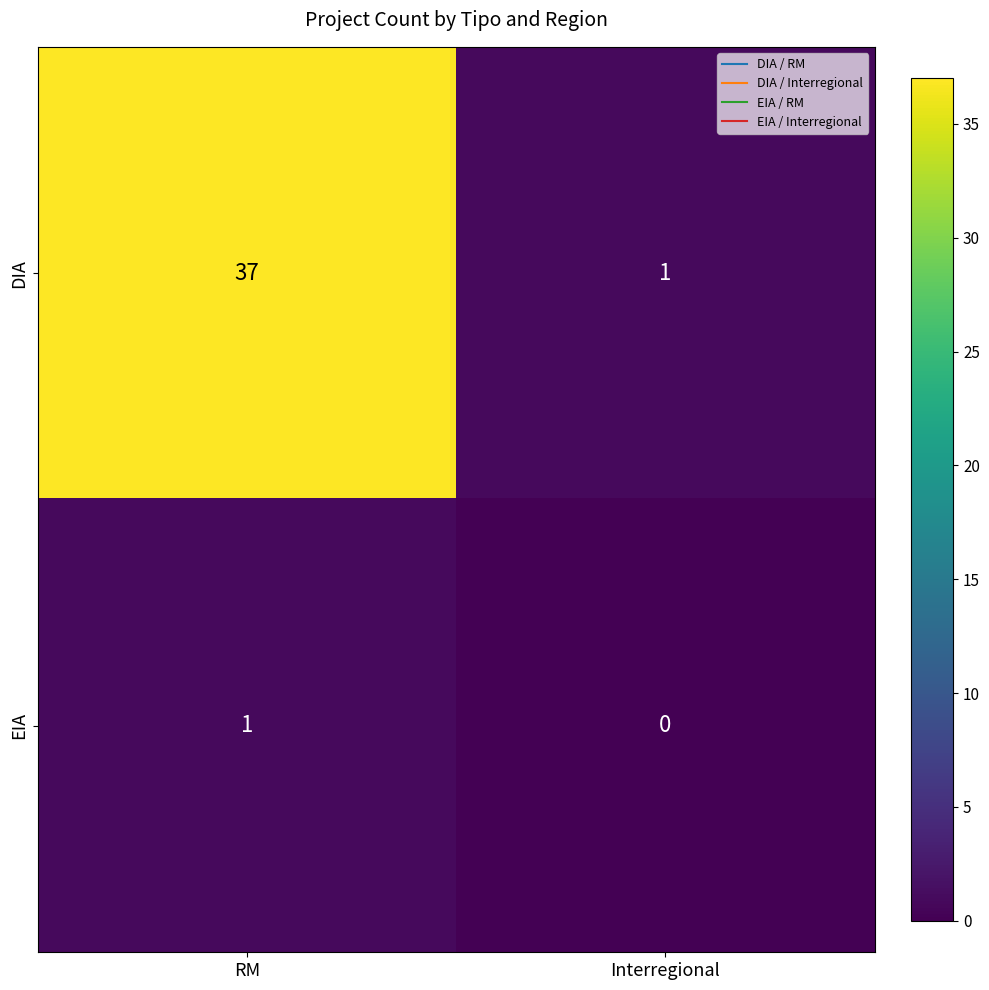

What is the average value of the DIA series?

19